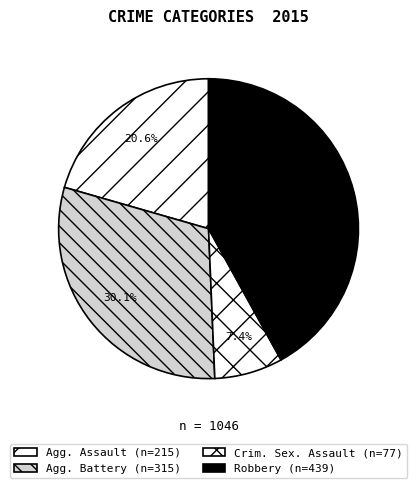

Is there any slice that represents more than half of the pie?

No